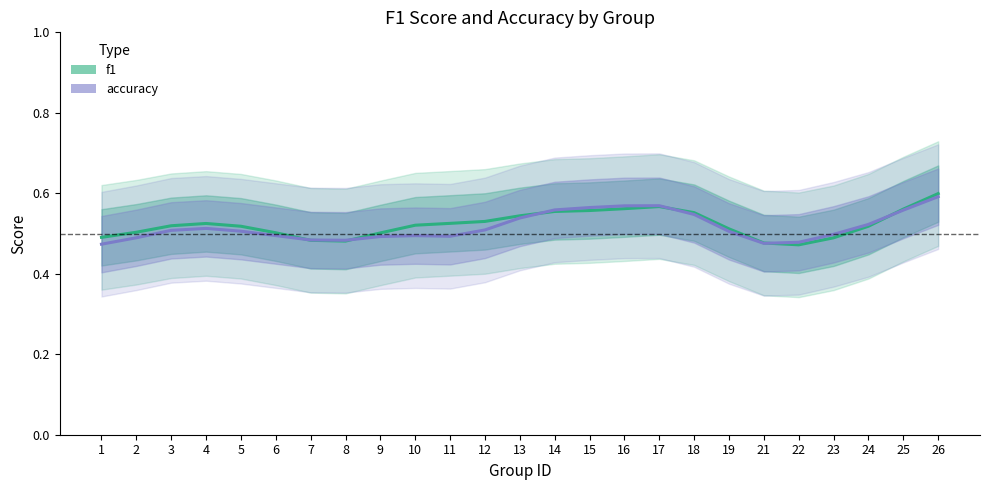

Rank the categories by f1 value from highest to lowest.

26, 17, 16, 25, 15, 14, 18, 13, 12, 11, 4, 10, 3, 24, 5, 19, 2, 6, 9, 1, 23, 7, 8, 21, 22